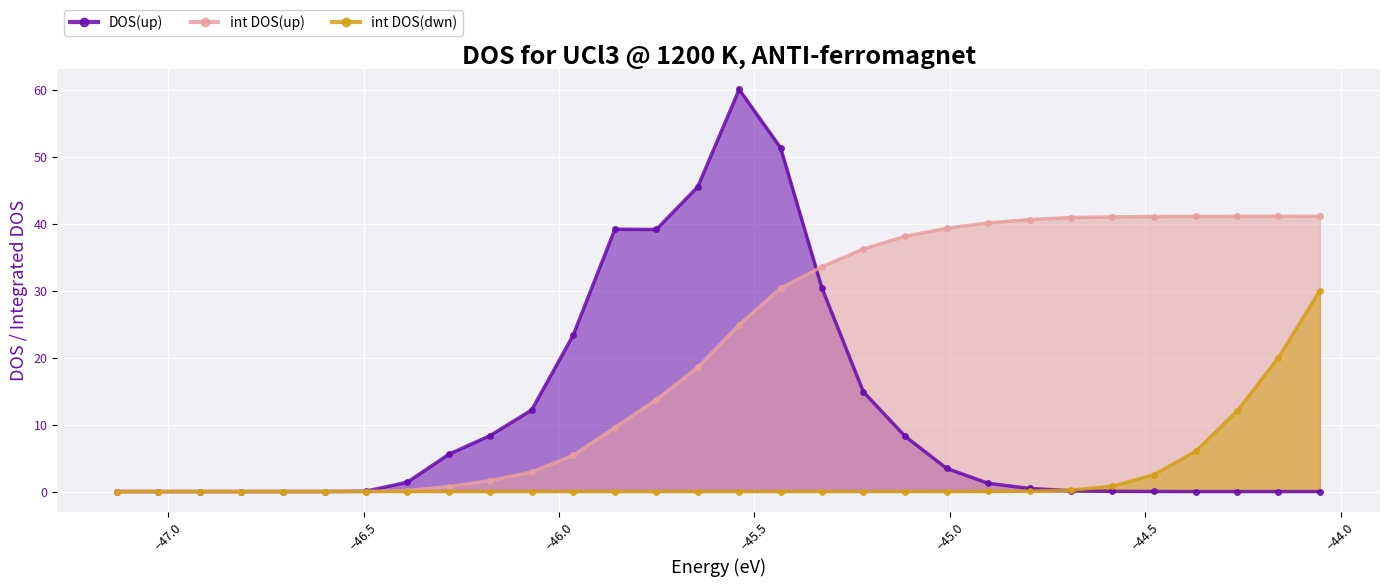

True or false: int DOS(dwn) and int DOS(up) intersect in this chart.

False